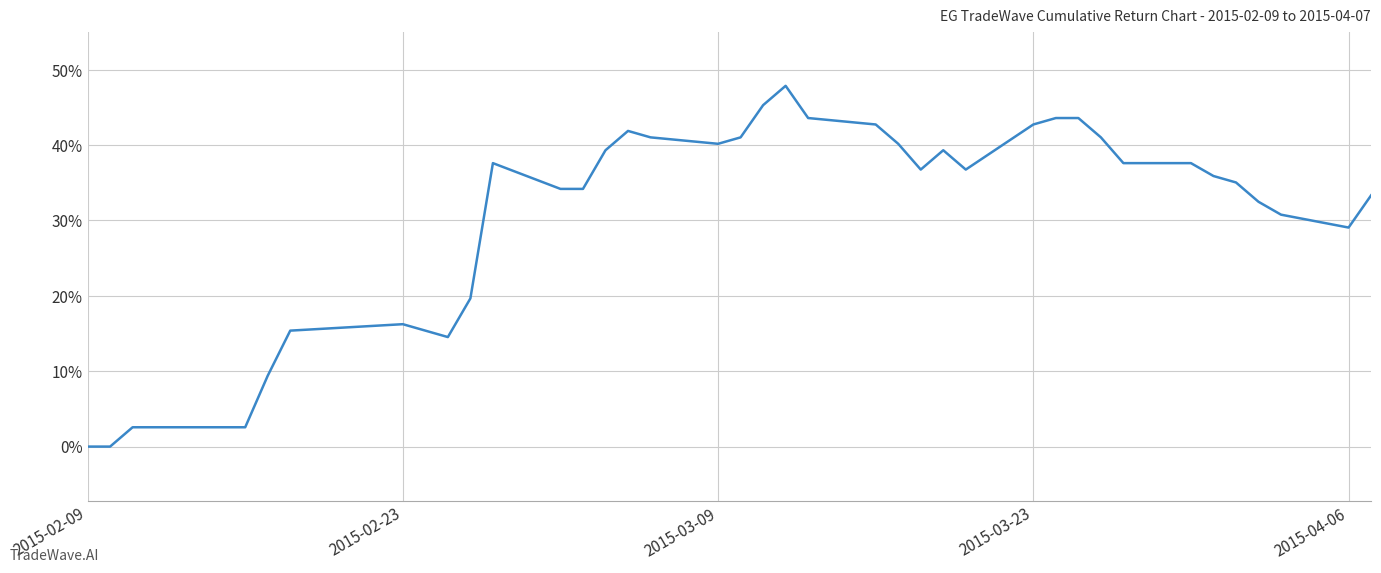

Is this an area chart (filled region under the line)?

No